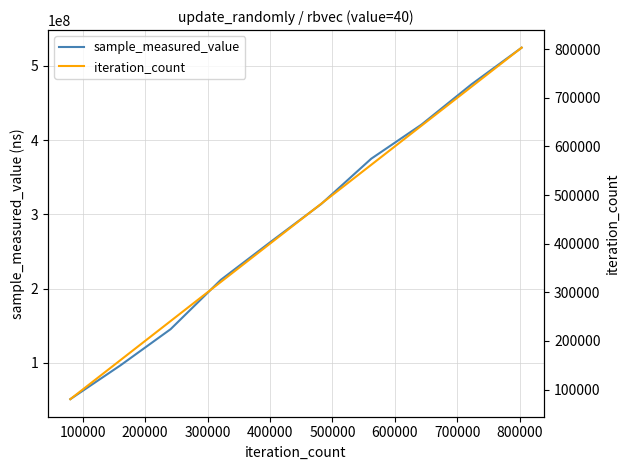

What is the value of the iteration_count point at the 4th from the left?

321184